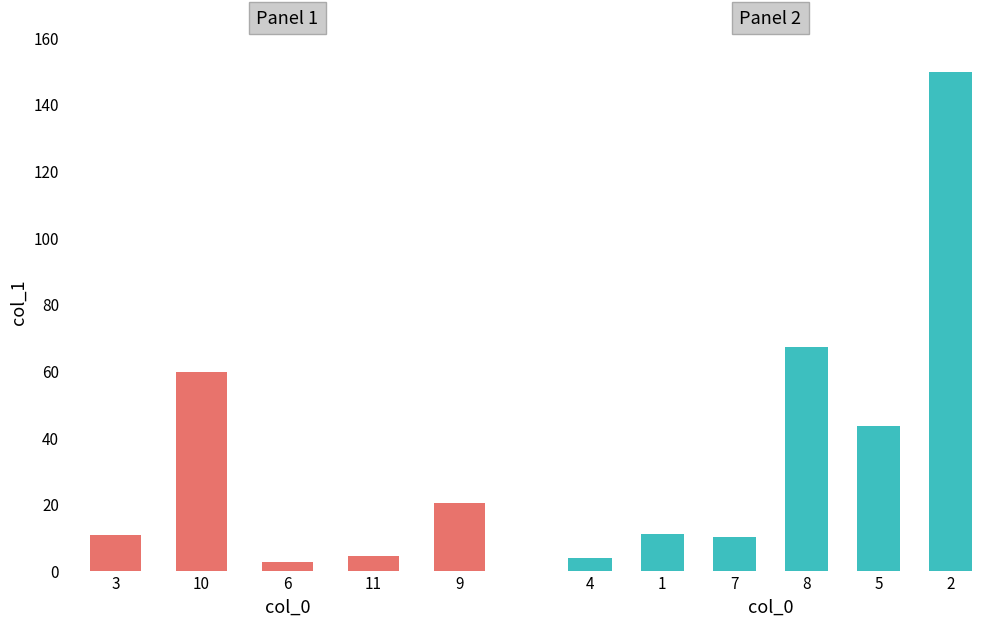

How many categories are shown in the chart?

11